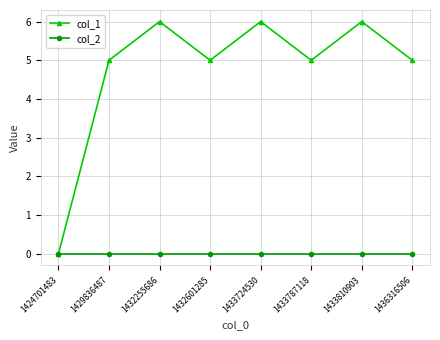

Does the chart display data point markers on the line(s)?

Yes